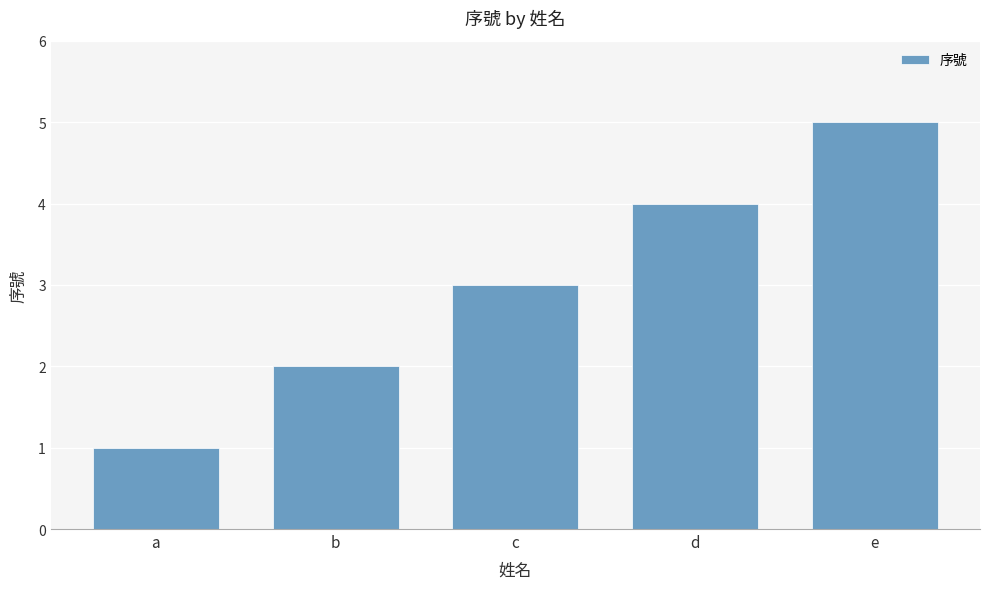

Does the chart contain stacked bars?

No